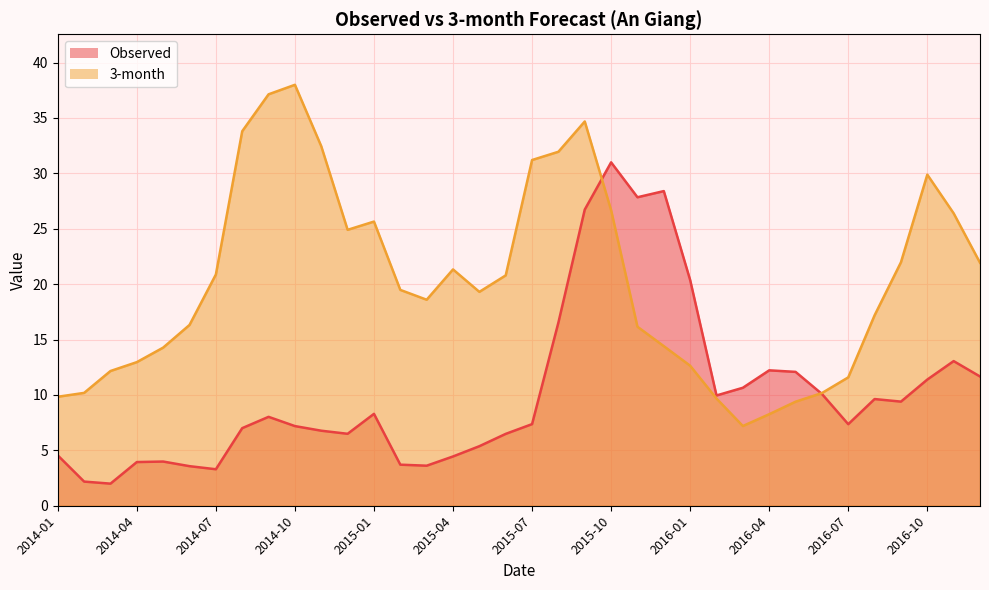

What is the smallest value displayed?

2.0